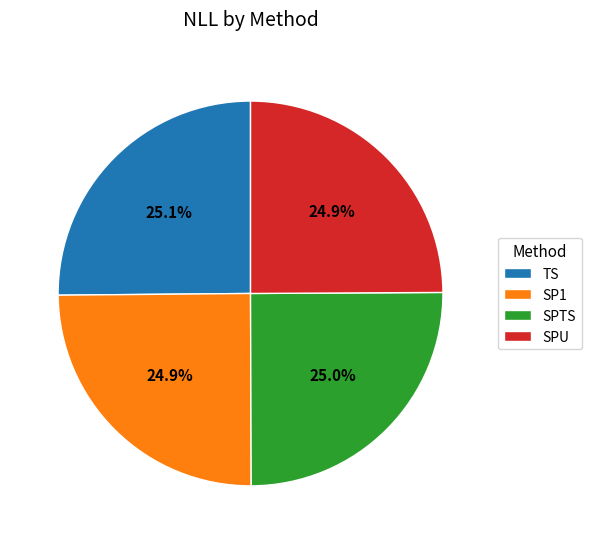

True or false: TS accounts for 25% of the total.

True